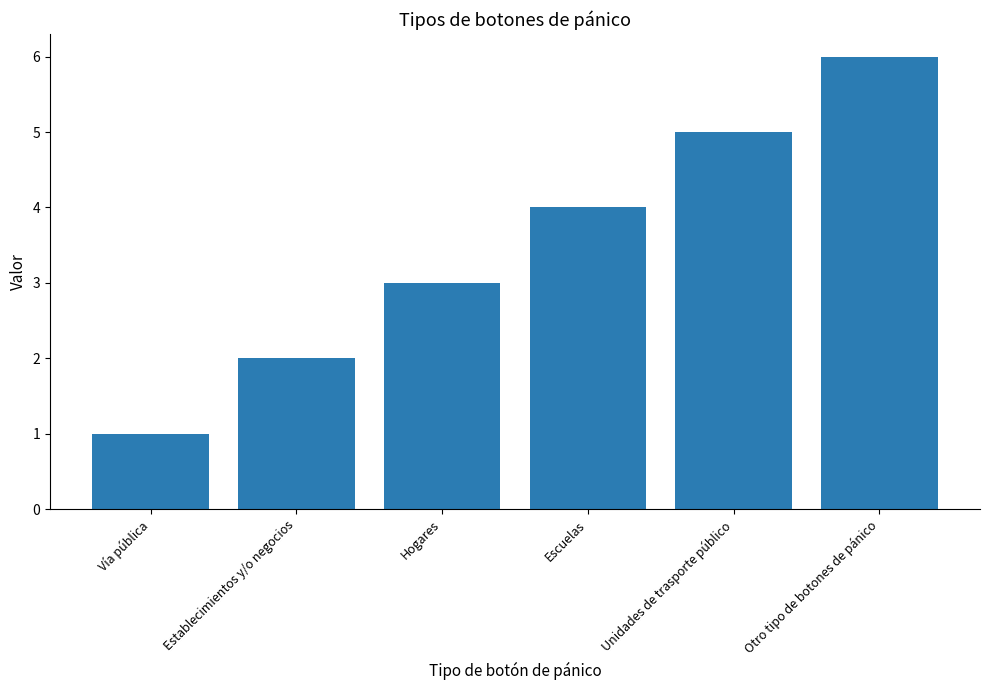

What position from the right is Otro tipo de botones de pánico?

1